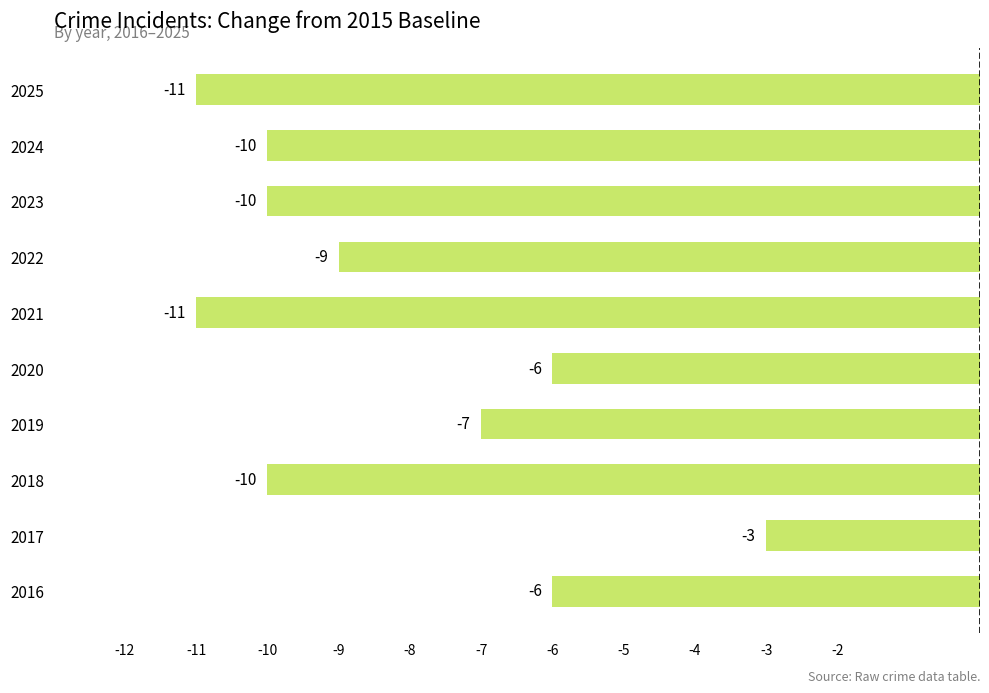

Does the chart contain any negative values?

Yes